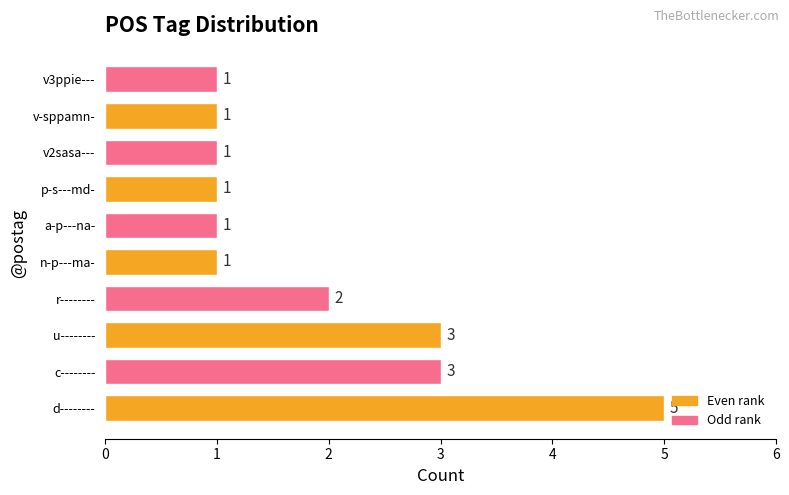

How many values are between 1 and 3?

9